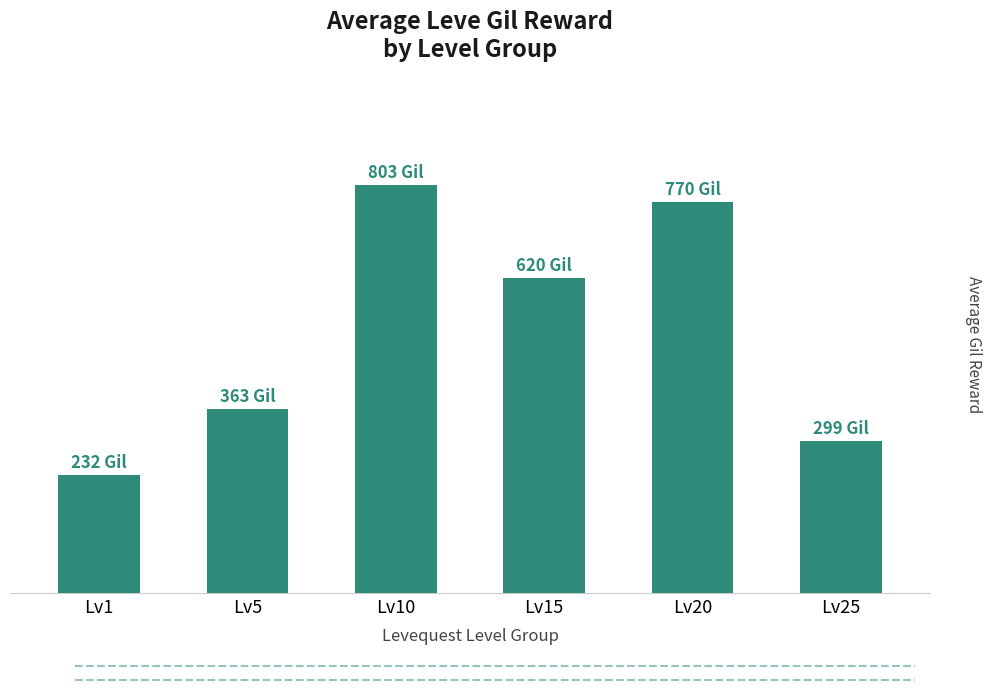

What is the greatest value displayed?

803.3